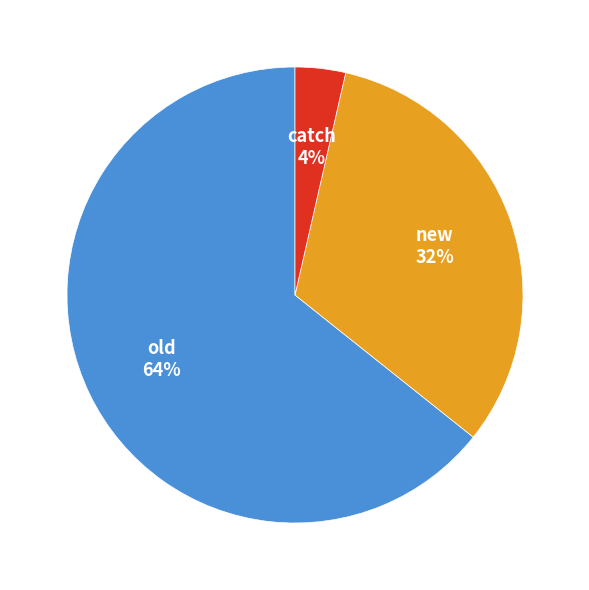

Count the number of slices in the pie.

3